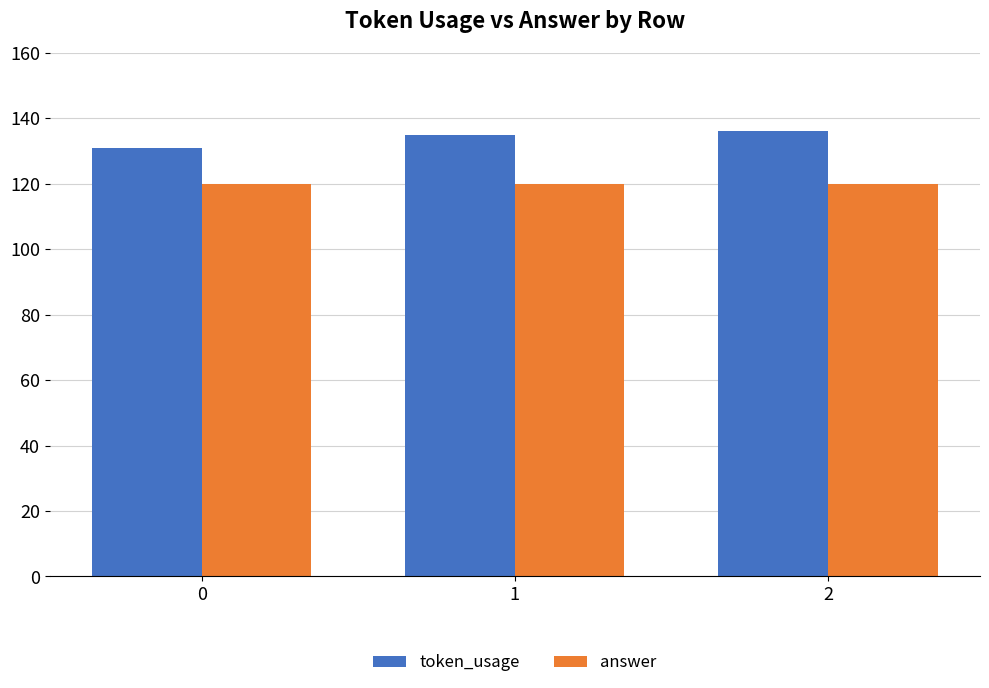

Reading left to right, what are all the values shown in this chart?

token_usage: 0=131	1=135	2=136
answer: 0=120	1=120	2=120